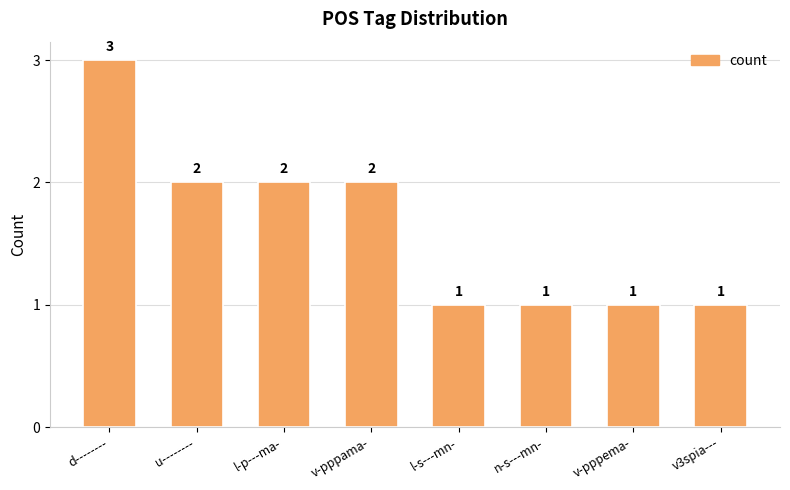

Is it true that the value at v-pppama- is 3?

False